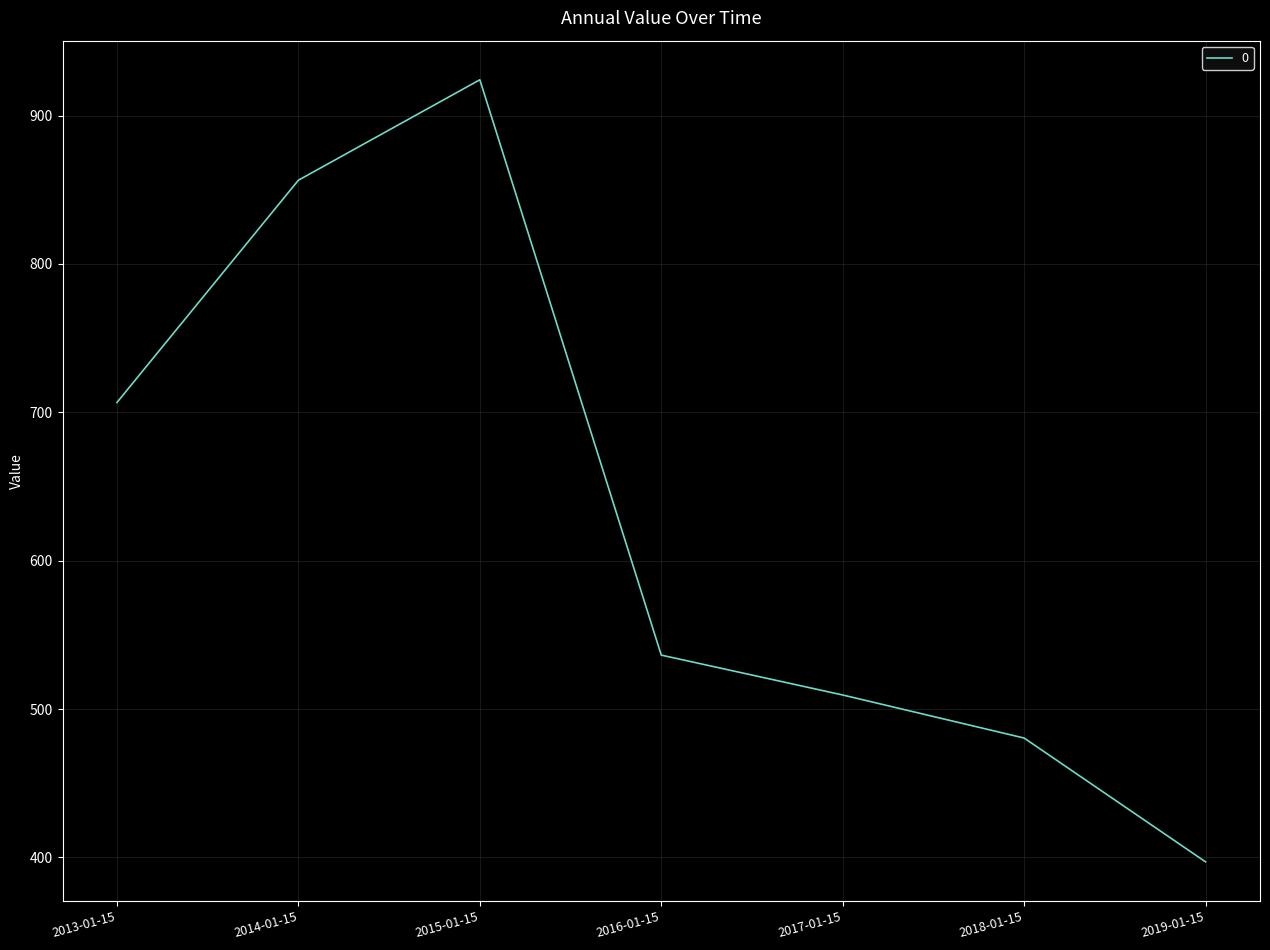

How many lines are shown in the chart?

1